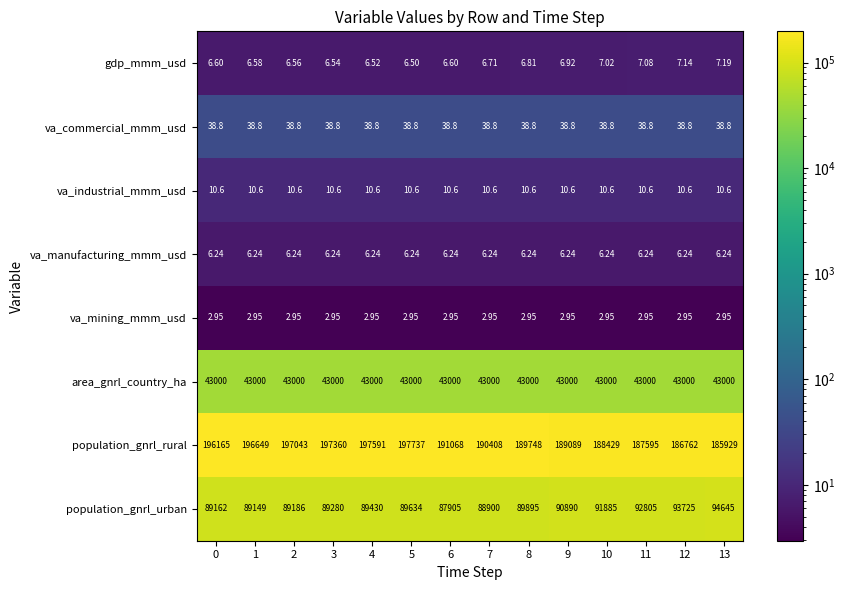

Which series changed the most between 6 and 13?

population_gnrl_urban